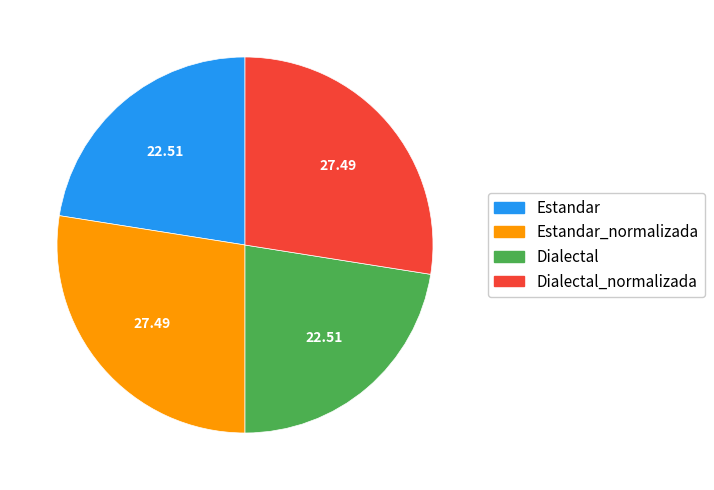

Does any single category account for the majority?

No